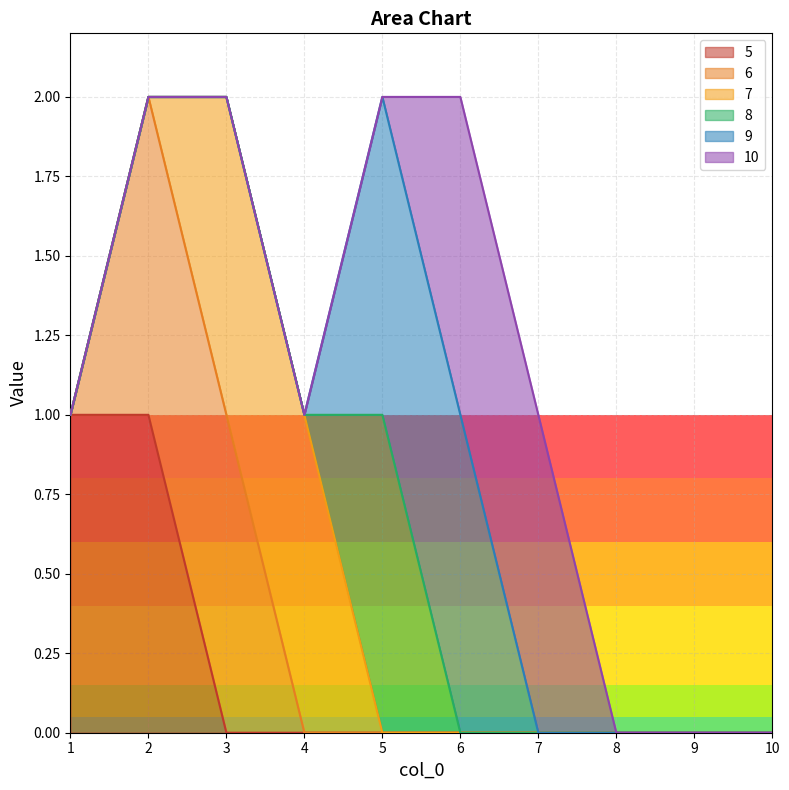

What are all the series names shown in the legend?

5, 6, 7, 8, 9, 10